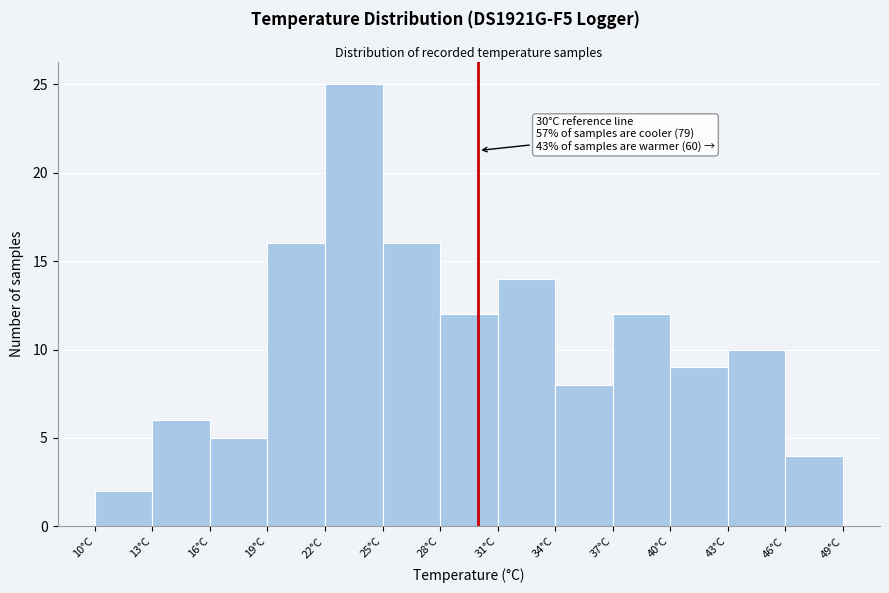

Over which range of the x-axis is the bar tallest?

22 to 25